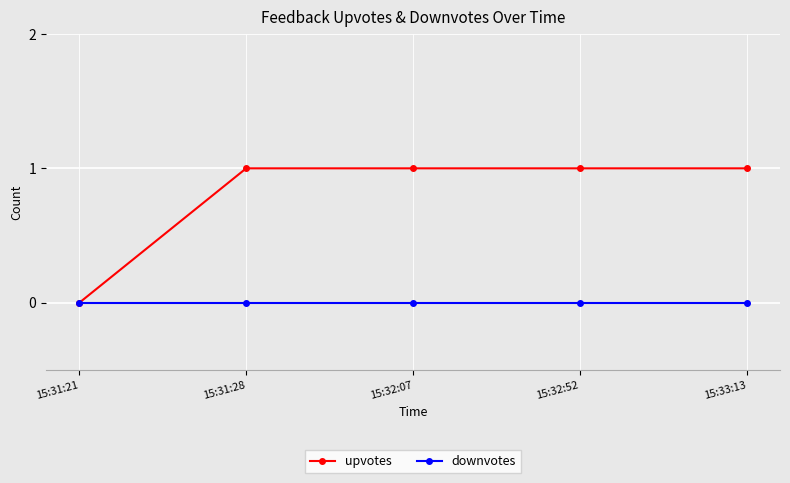

At 15:33:13, list the series in order from smallest to largest.

downvotes, upvotes